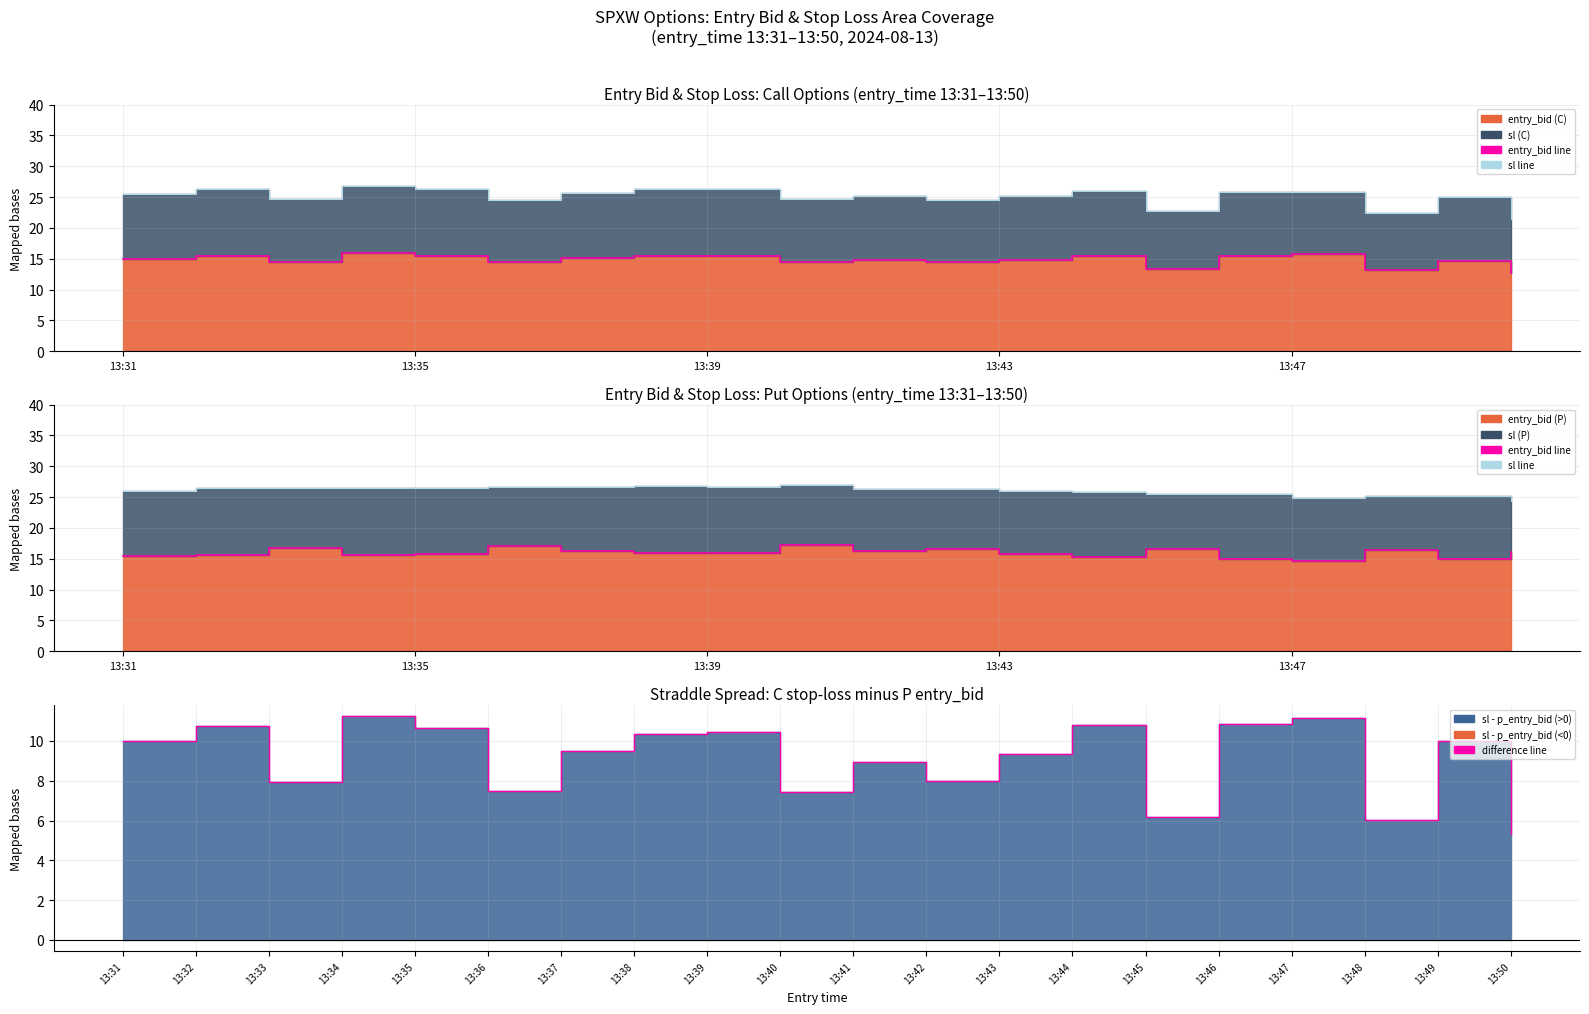

How many categories are shown in the chart?

20